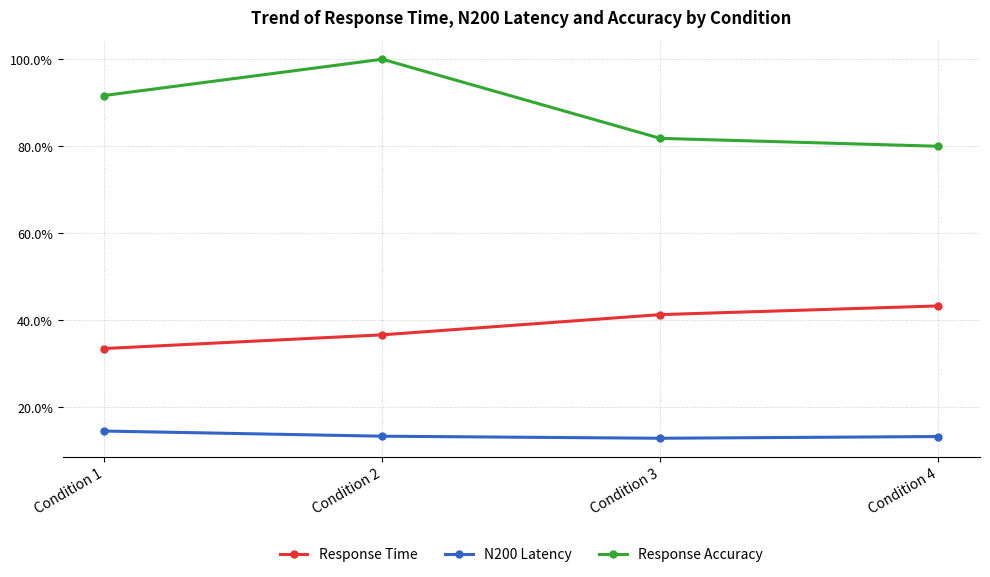

Does the chart have visible grid lines?

Yes